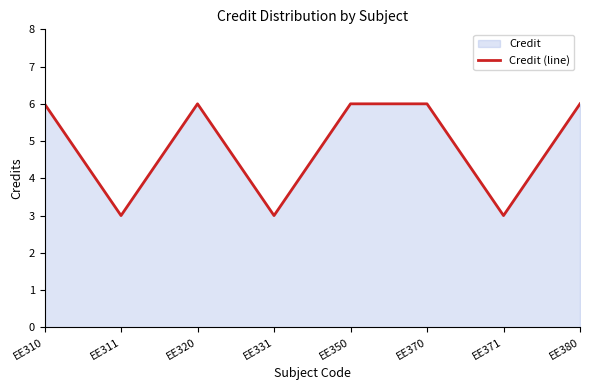

Reading right to left, transcribe all the data shown in this chart.

EE380=6	EE371=3	EE370=6	EE350=6	EE331=3	EE320=6	EE311=3	EE310=6